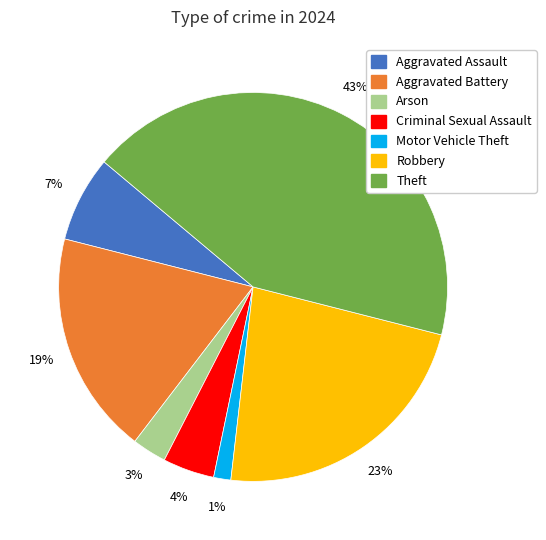

Does Motor Vehicle Theft represent more than half of the total?

No